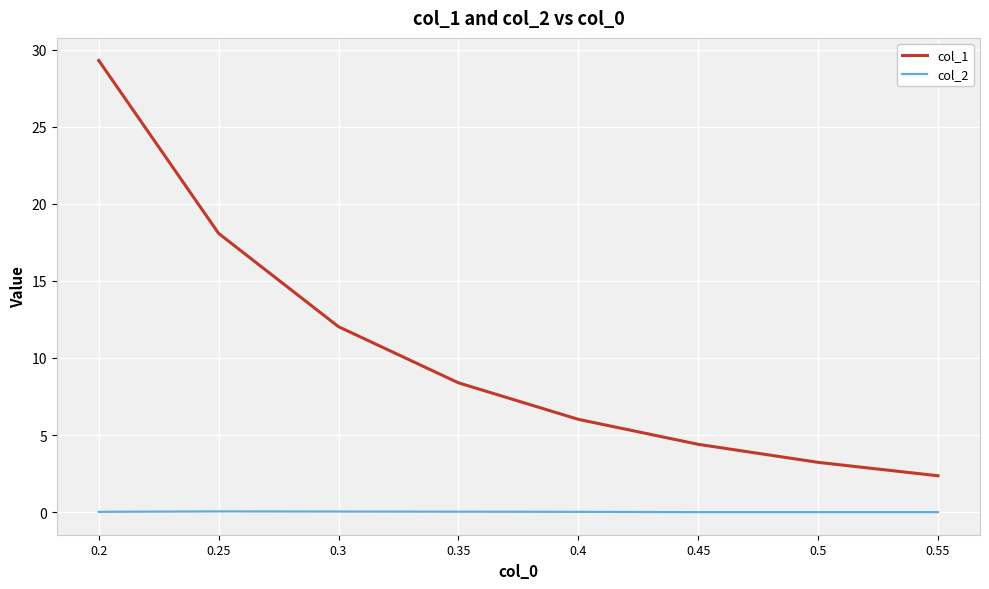

Rank the categories by col_1 value from lowest to highest.

0.55, 0.5, 0.45, 0.4, 0.35, 0.3, 0.25, 0.2